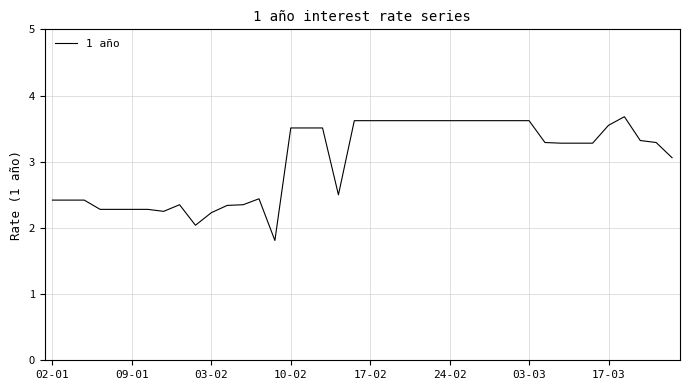

What is the minimum value shown in the chart?

1.8